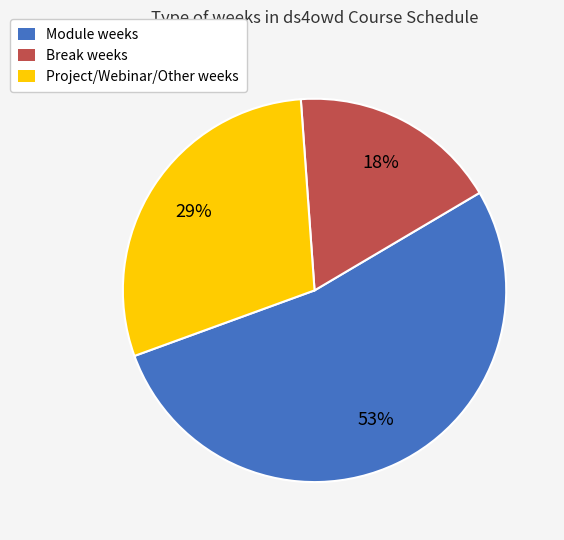

Is there any slice that represents more than half of the pie?

Yes